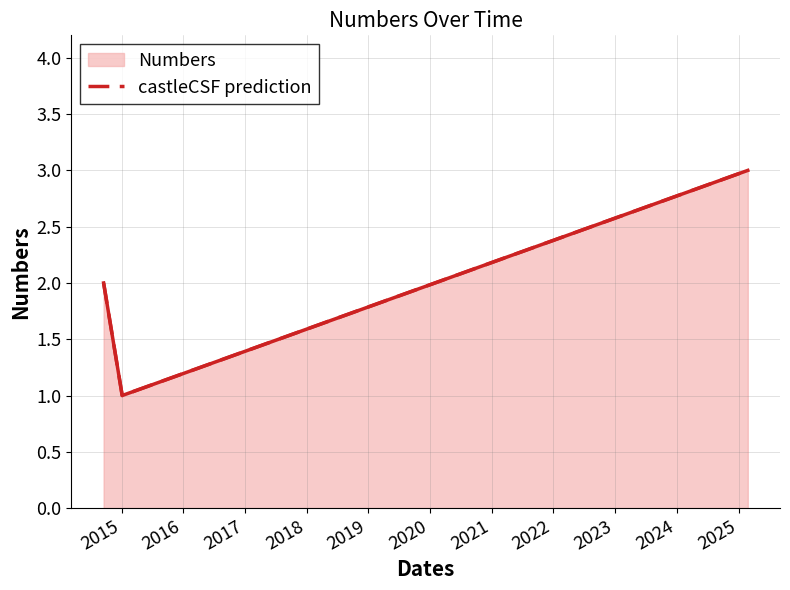

What is the value of the 3rd point from the left?

3